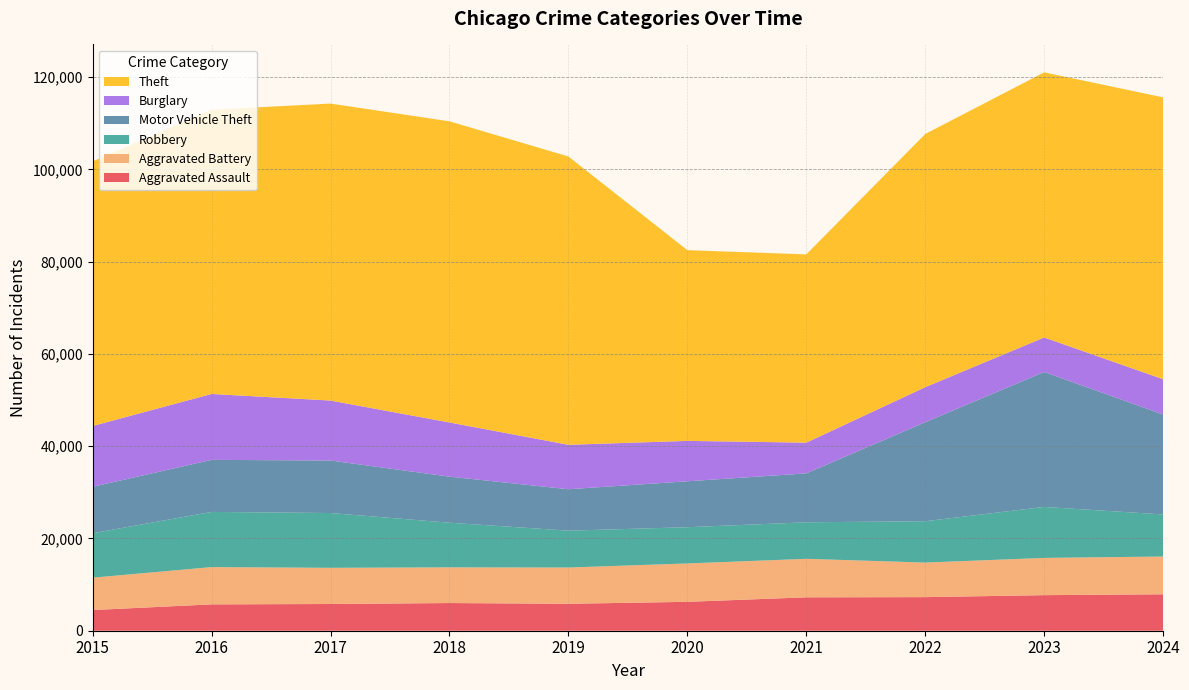

Reading right to left, what are all the values shown in this chart?

Aggravated Assault: 7900	7712	7281	7242	6265	5841	6002	5793	5713	4480
Aggravated Battery: 8185	8077	7493	8346	8320	7858	7735	7845	8085	7019
Robbery: 9122	11053	8964	7920	7855	7995	9681	11881	11960	9638
Motor Vehicle Theft: 21673	29254	21467	10605	9959	8978	9985	11380	11285	10068
Burglary: 7639	7481	7594	6661	8758	9638	11747	13001	14289	13184
Theft: 61115	57475	54894	40819	41346	62497	65290	64386	61623	57352